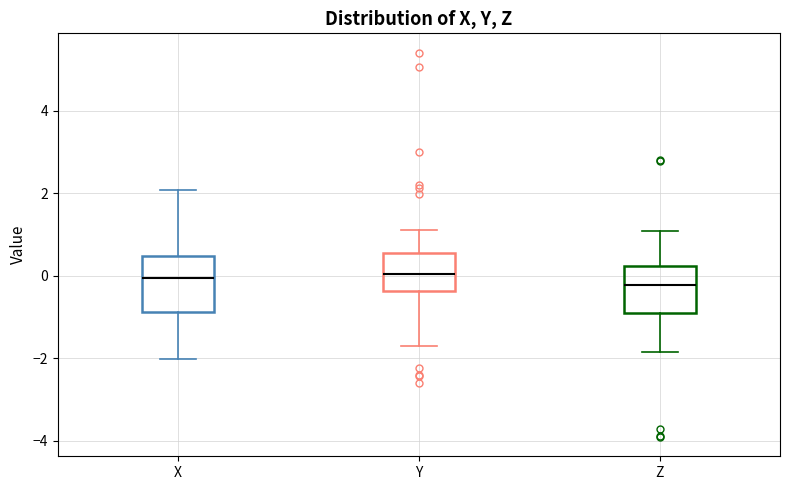

Reading left to right, transcribe this box plot: for each box, give where its median line is, the range the box spans, and where its two whiskers end, as read against the y-axis. The values are not printed on the chart, so give them approximately, as read against the axis.

X: median 0.0, box -0.8 to 0.4, whiskers -2.0 to 2.0
Y: median 0.0, box -0.4 to 0.6, whiskers -1.8 to 1.2
Z: median -0.2, box -1.0 to 0.2, whiskers -1.8 to 1.0